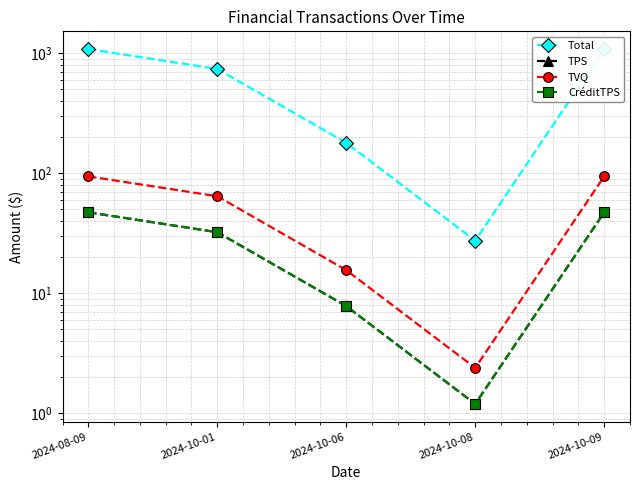

Which series has the largest total across all categories?

Total